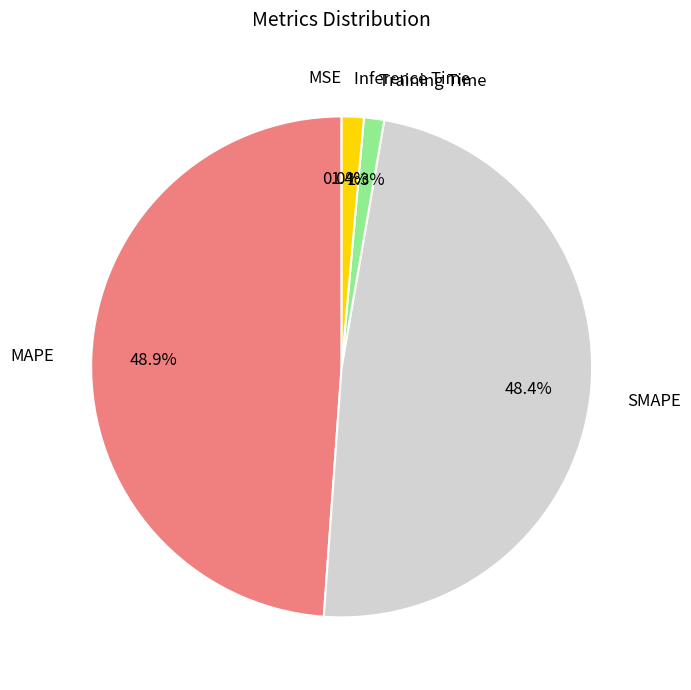

Does any single category account for the majority?

No